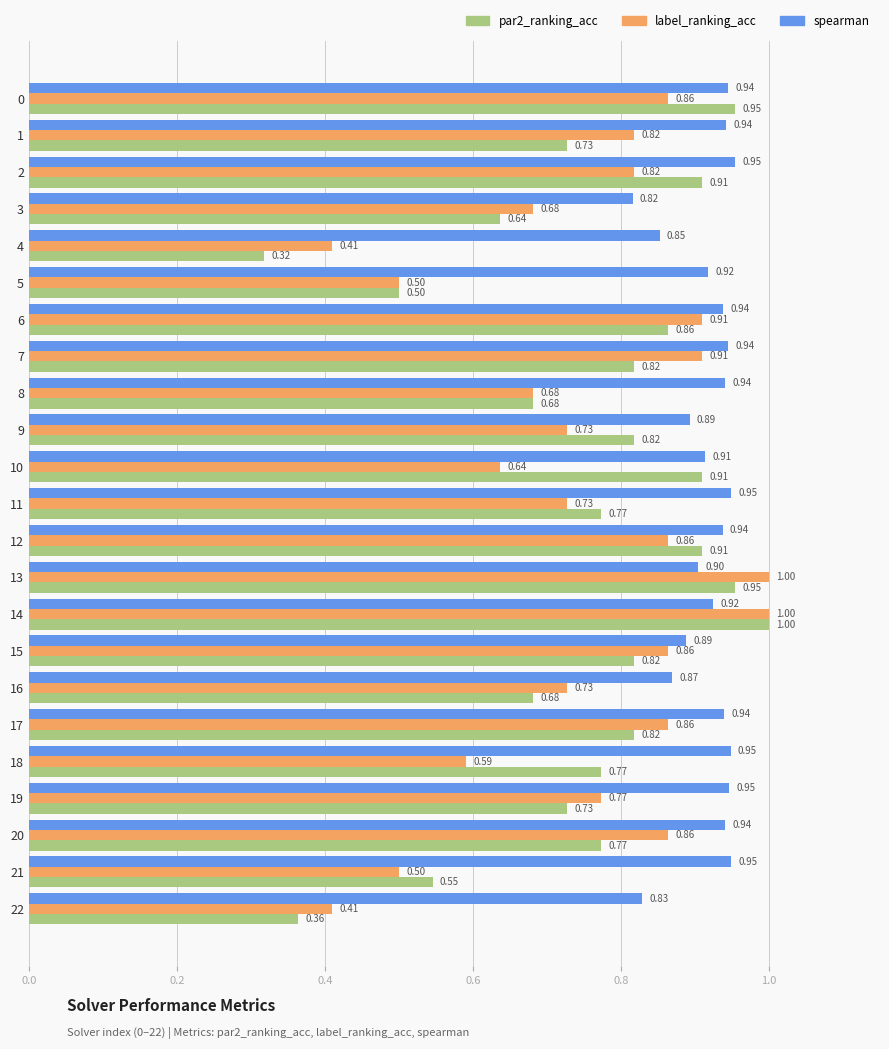

Between 3 and 20, which series saw the biggest shift?

label_ranking_acc